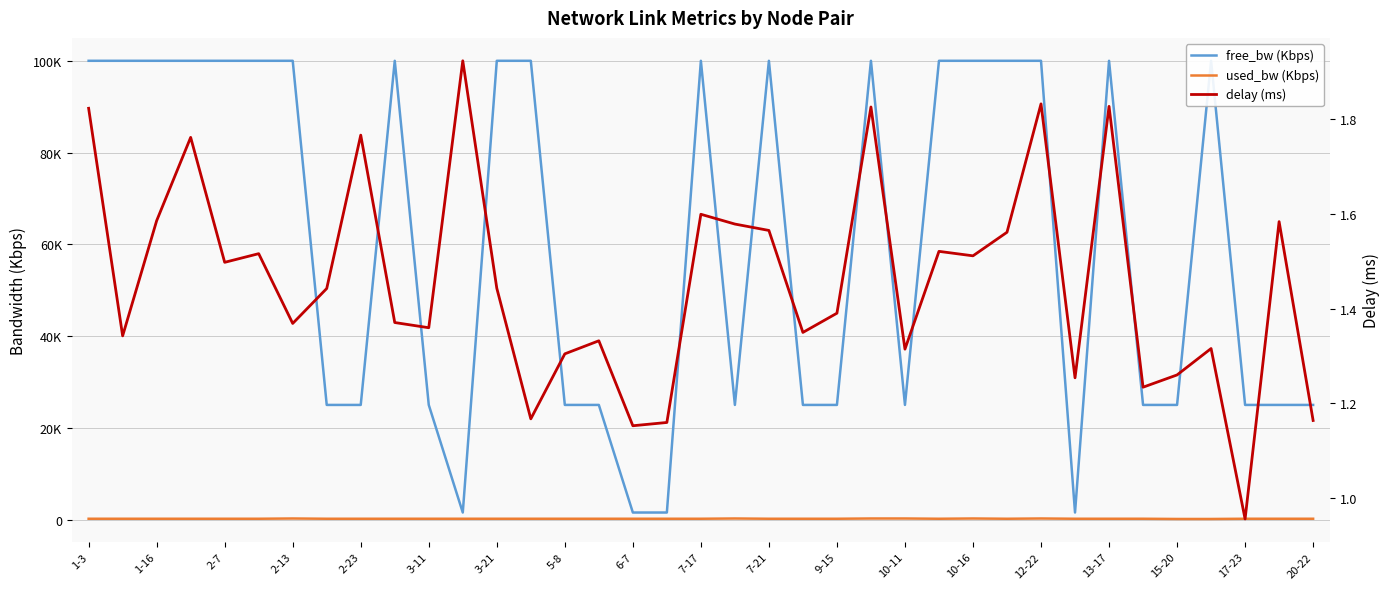

What is the average value of the free_bw (Kbps) series?

60978.2